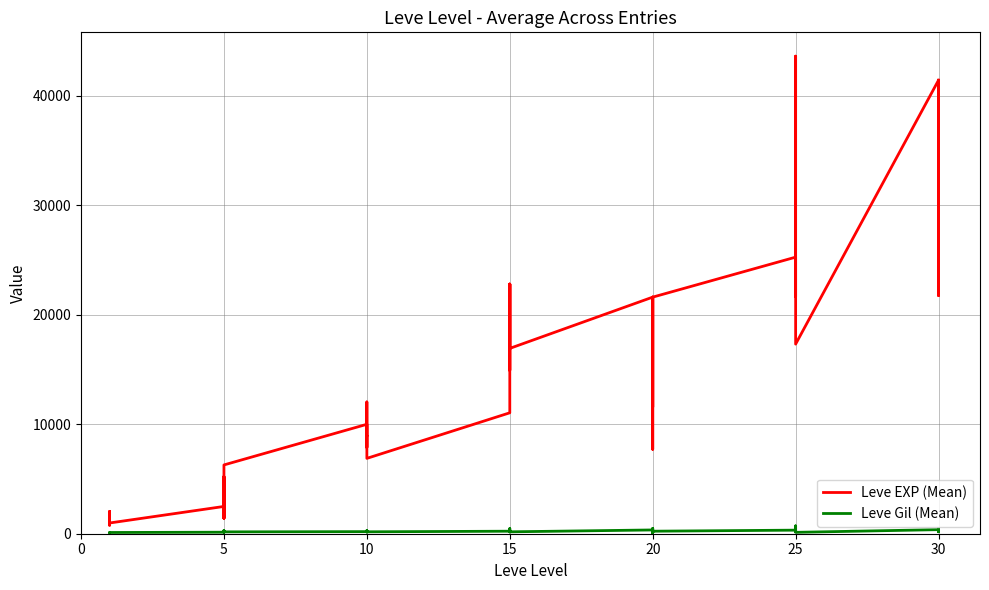

True or false: Leve EXP (Mean) and Leve Gil (Mean) intersect in this chart.

False